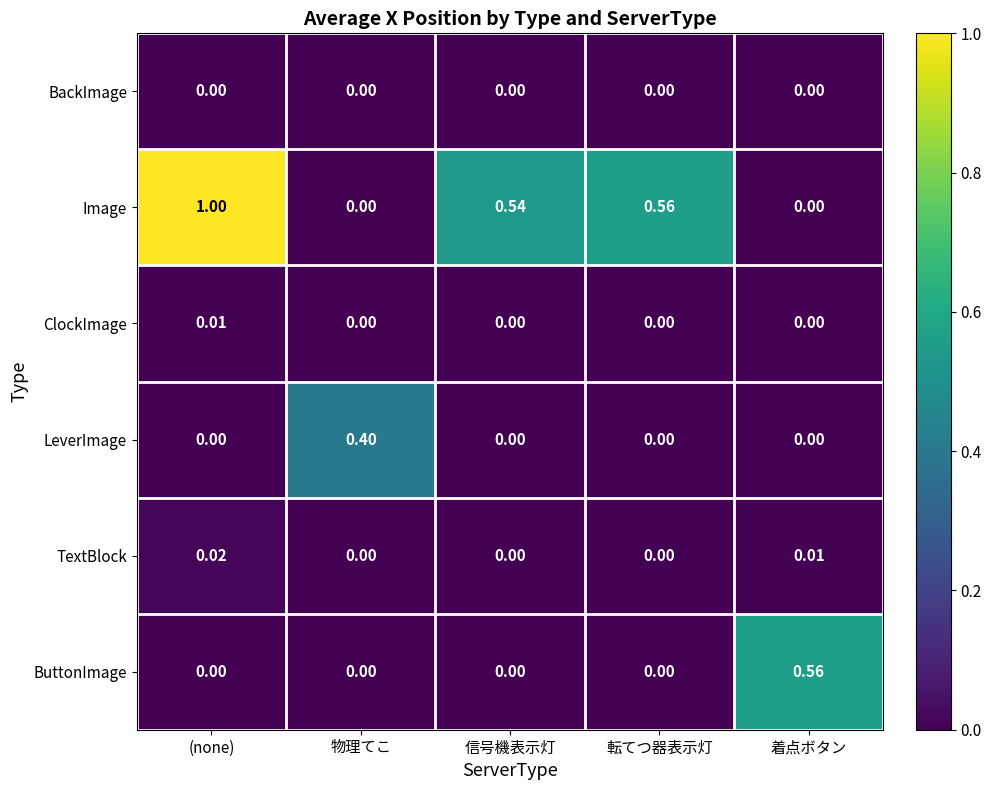

Count the number of categories in the chart.

5